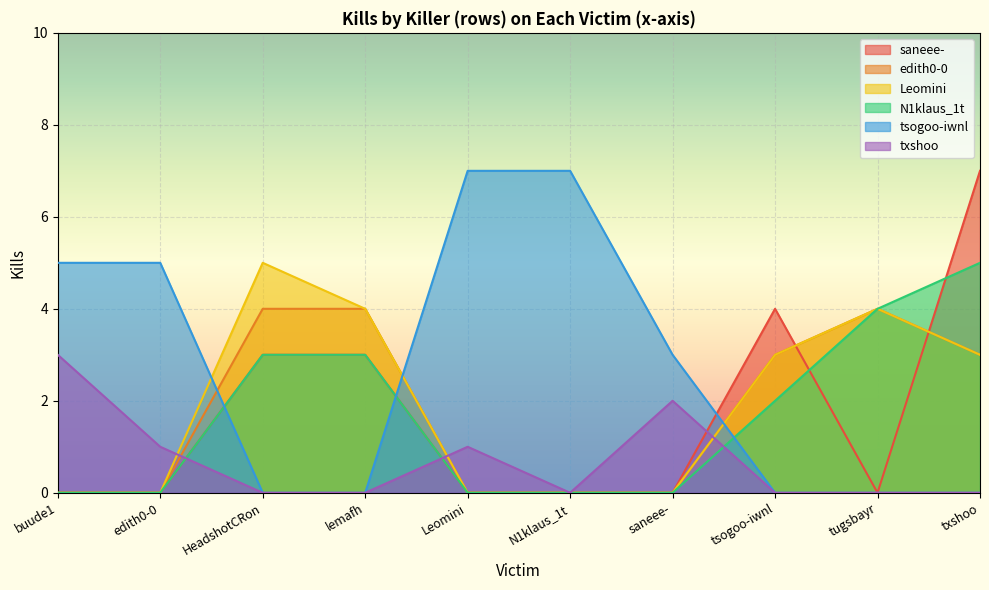

Which has a higher value, Leomini or lemafh?

lemafh